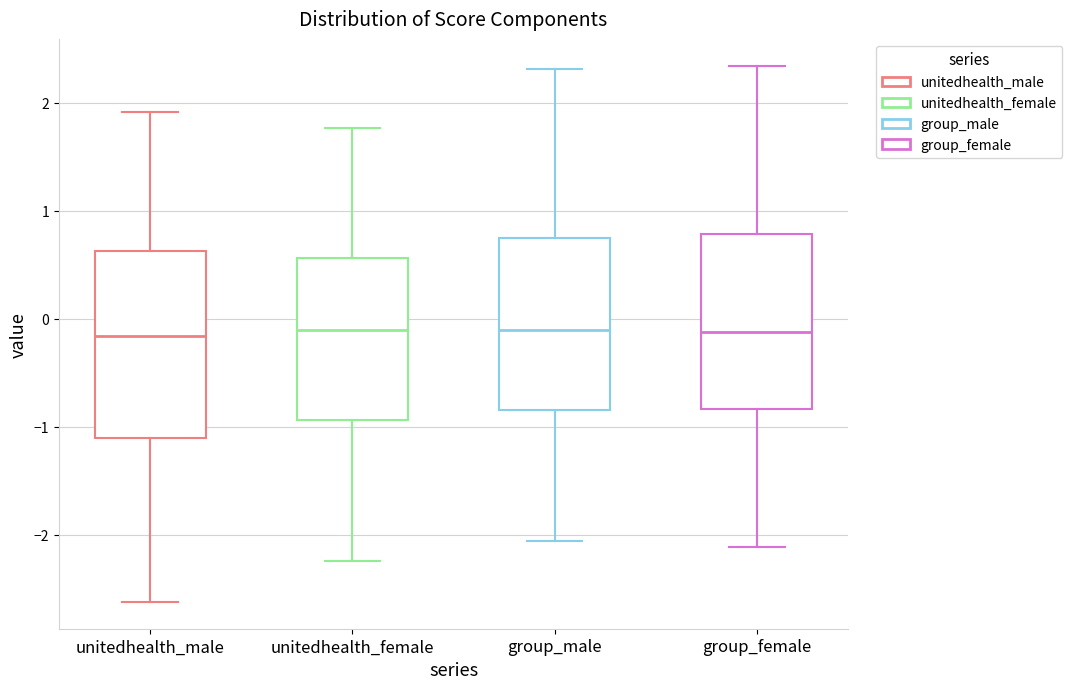

Which box is the tallest, from its lower edge to its upper edge?

unitedhealth_male